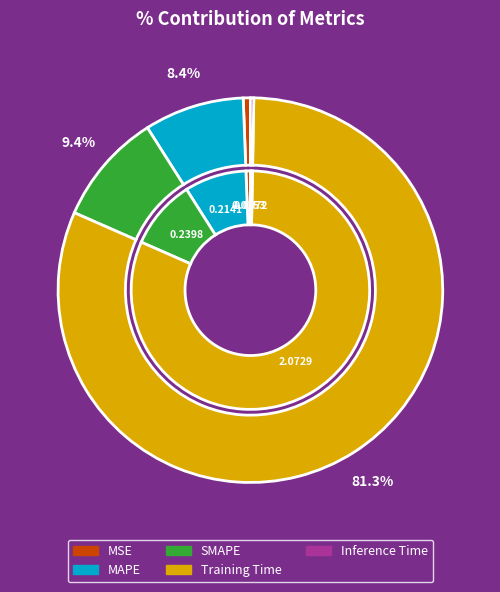

What is the change in value from MSE to MAPE?

+0.2